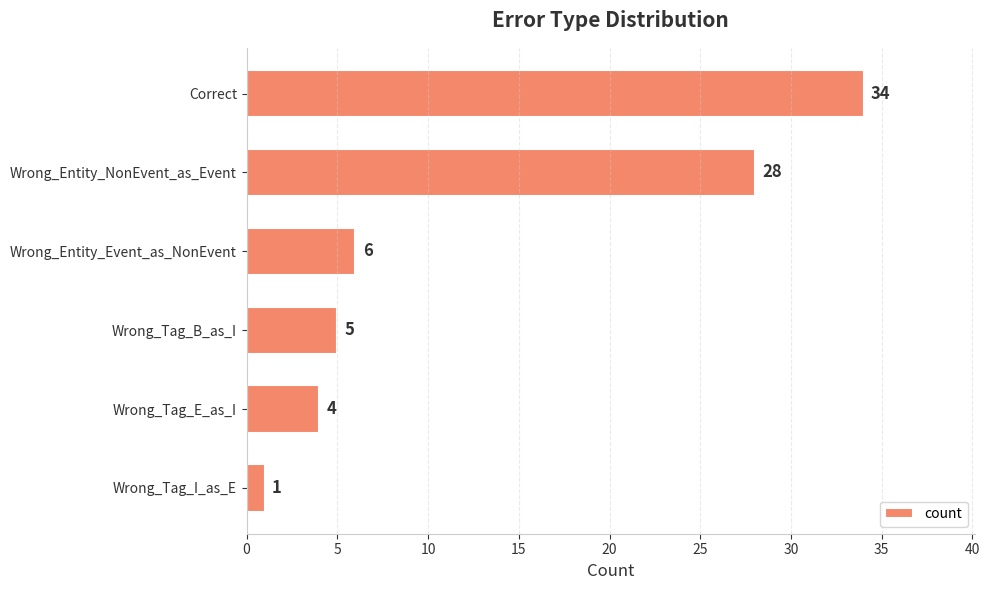

Reading top to bottom, list all the values displayed in this chart.

34	28	6	5	4	1